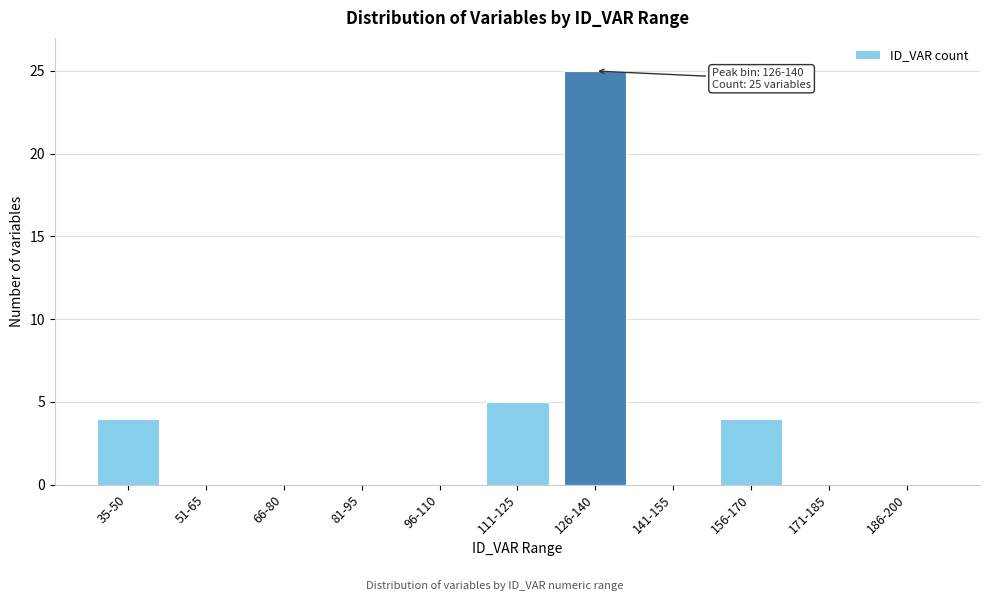

Reading right to left, list all the values displayed in this chart.

186-200=0	171-185=0	156-170=4	141-155=0	126-140=25	111-125=5	96-110=0	81-95=0	66-80=0	51-65=0	35-50=4